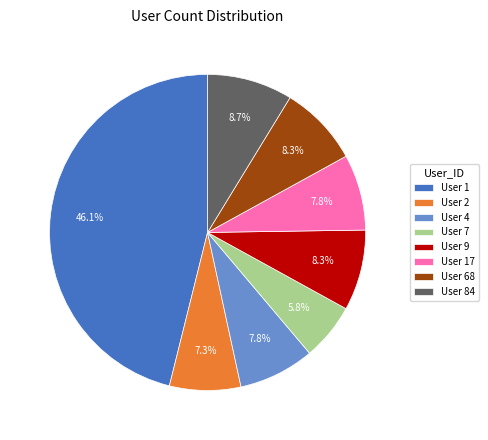

Does User 4 represent more than half of the total?

No